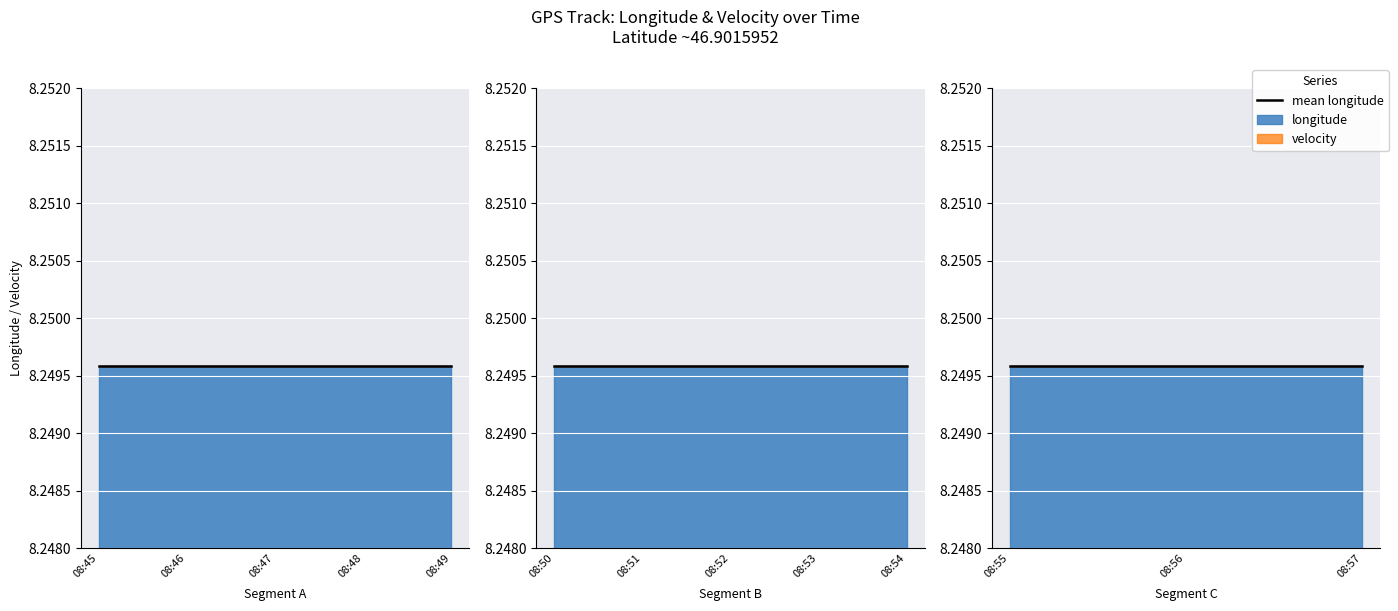

The longitude series shows 3.6 at 08:47. True or false?

False